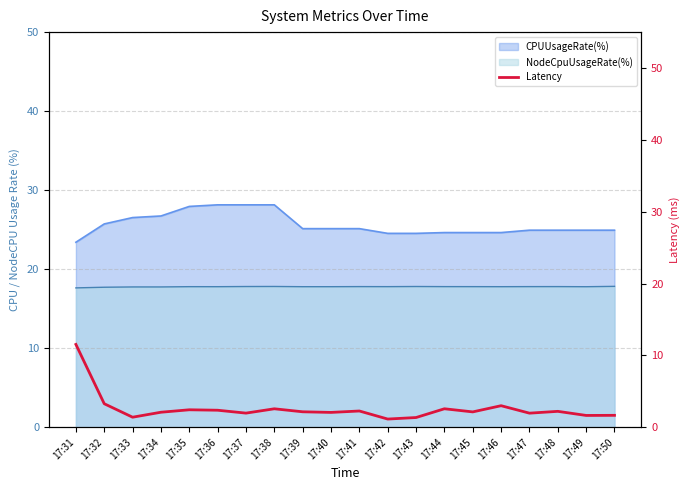

How many categories are shown in the chart?

20